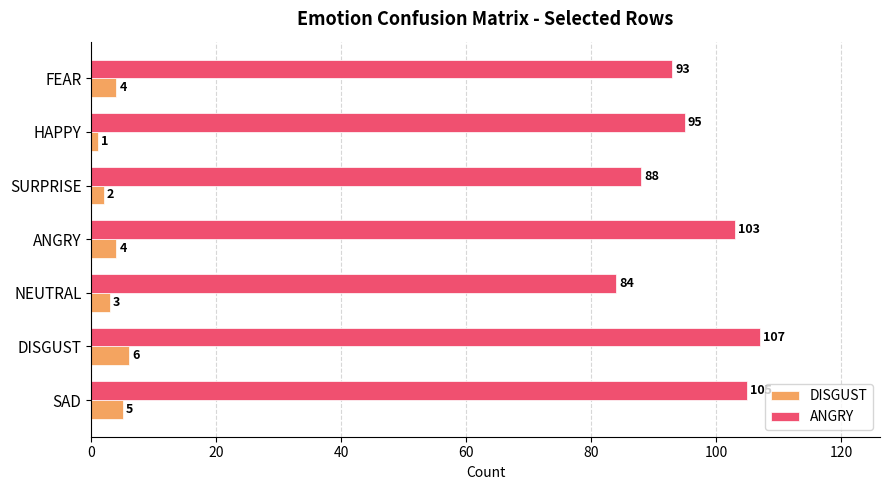

What are all the series names shown in the legend?

DISGUST, ANGRY